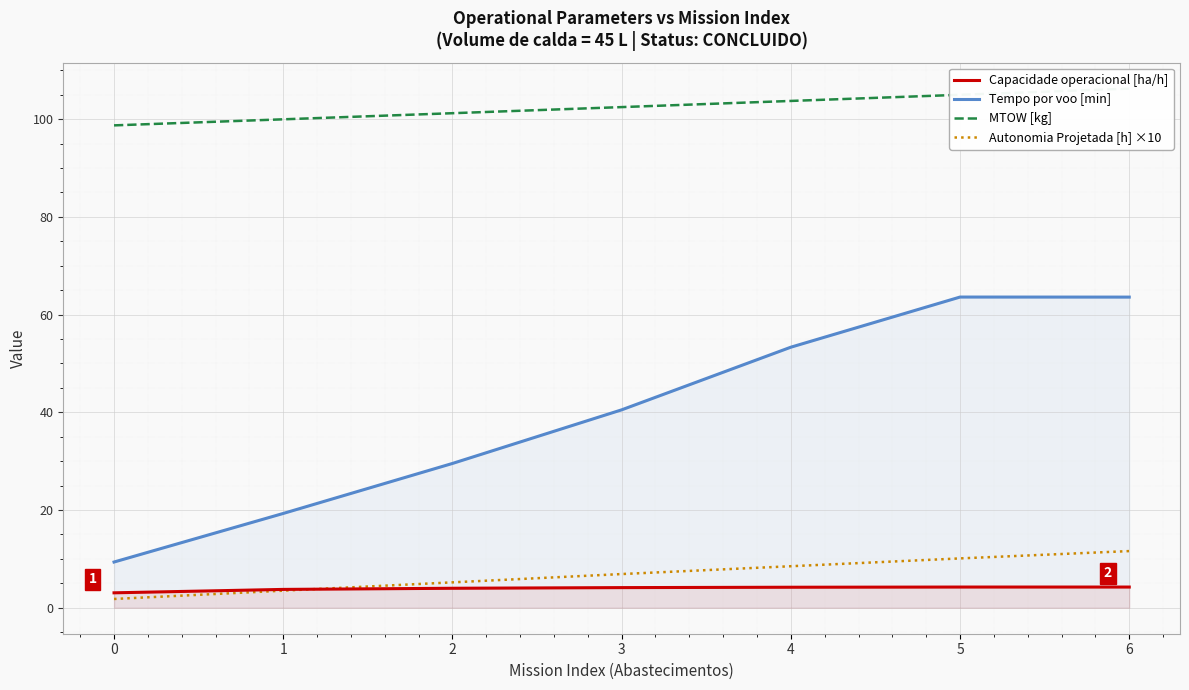

How many lines are shown in the chart?

4